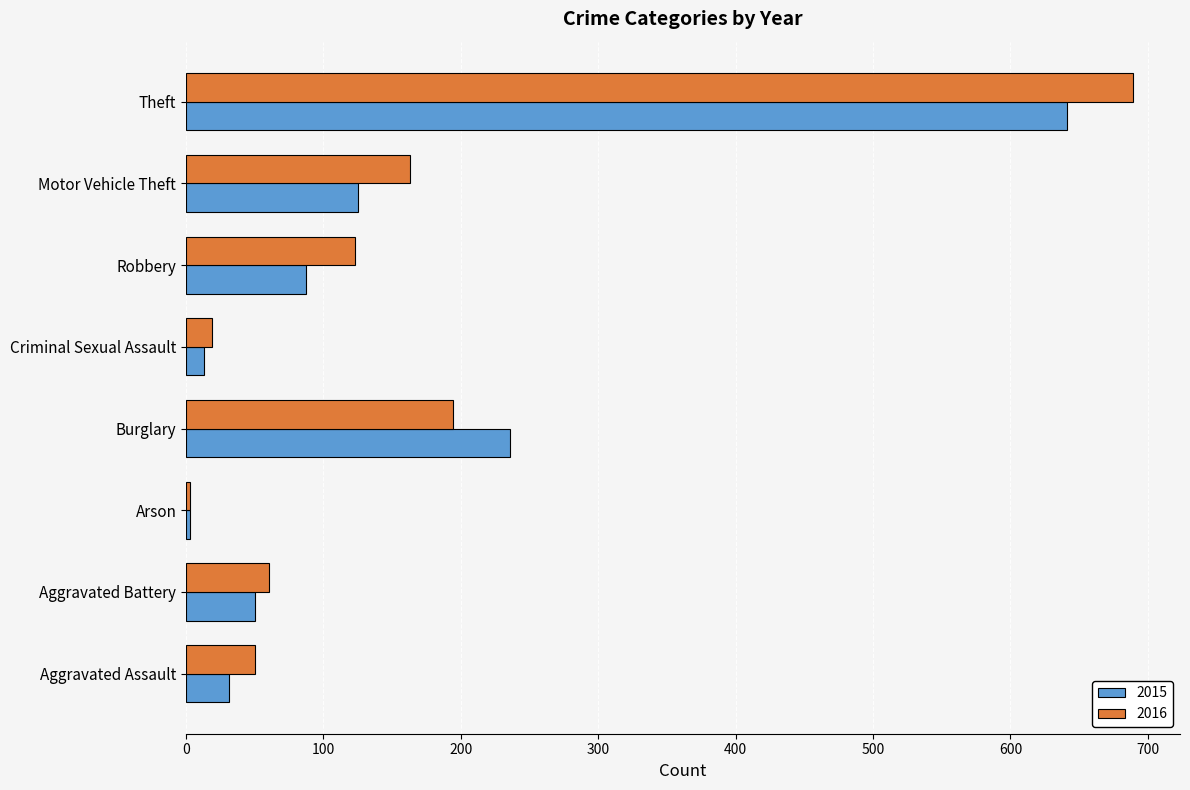

The value of 2015 at Robbery is 87. True or false?

True